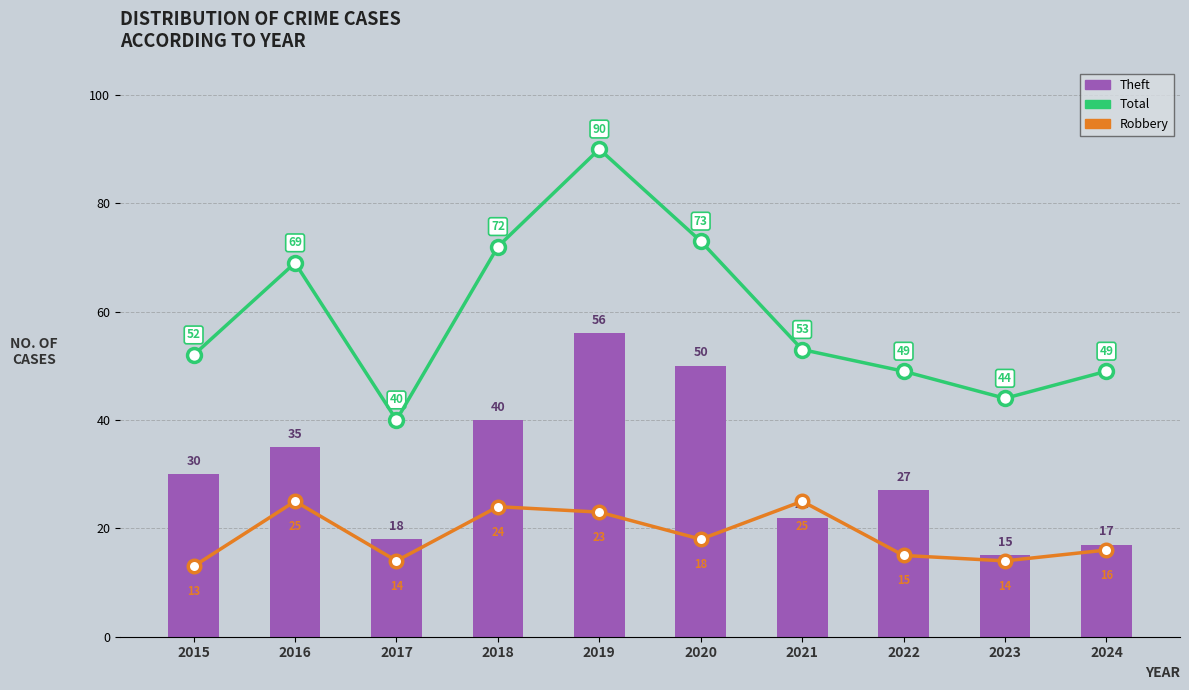

At which label does Robbery first exceed 18?

2016